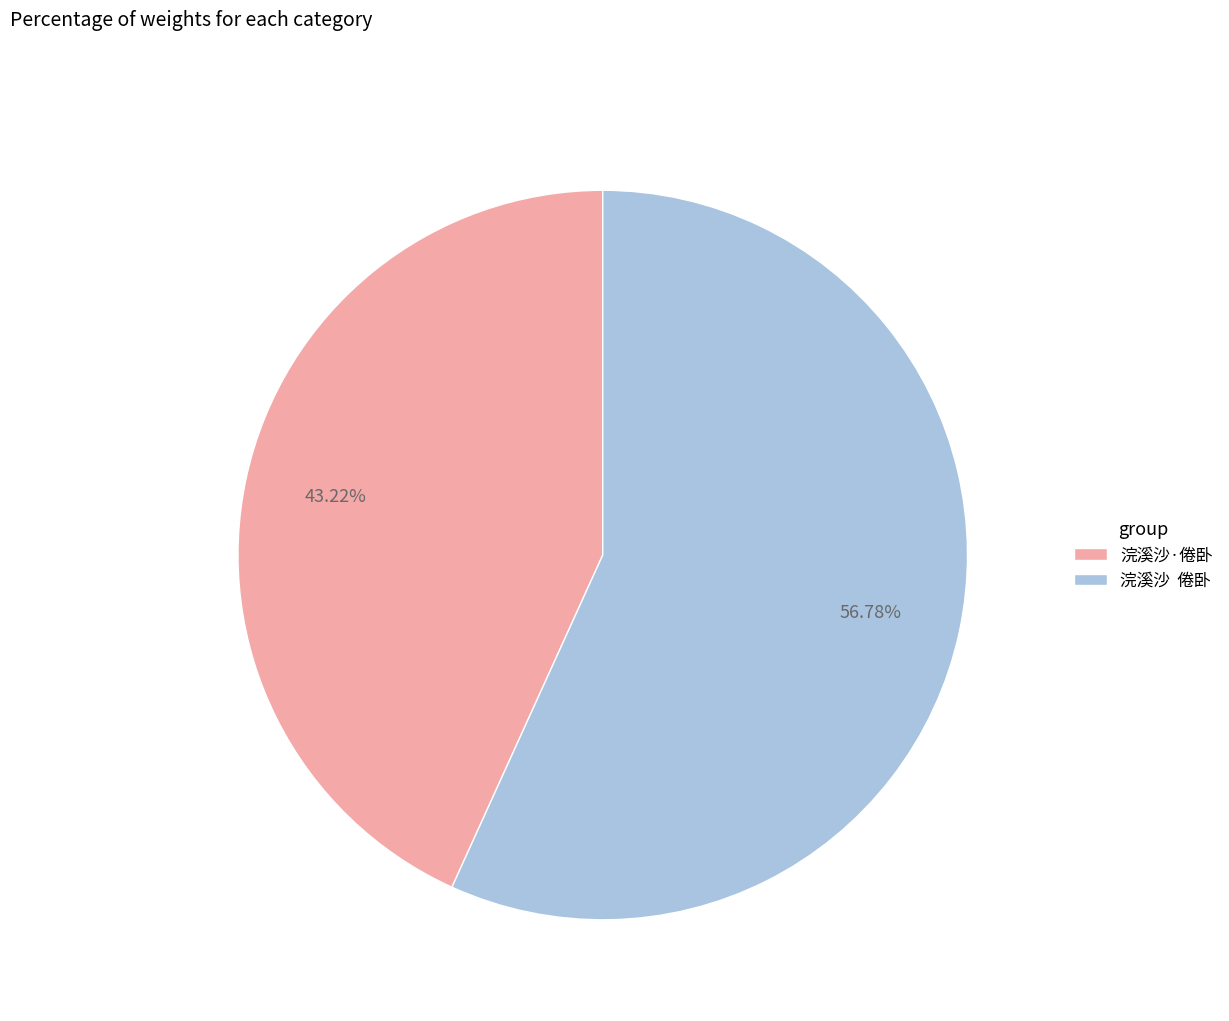

Which category has the biggest portion of the pie?

浣溪沙 倦卧